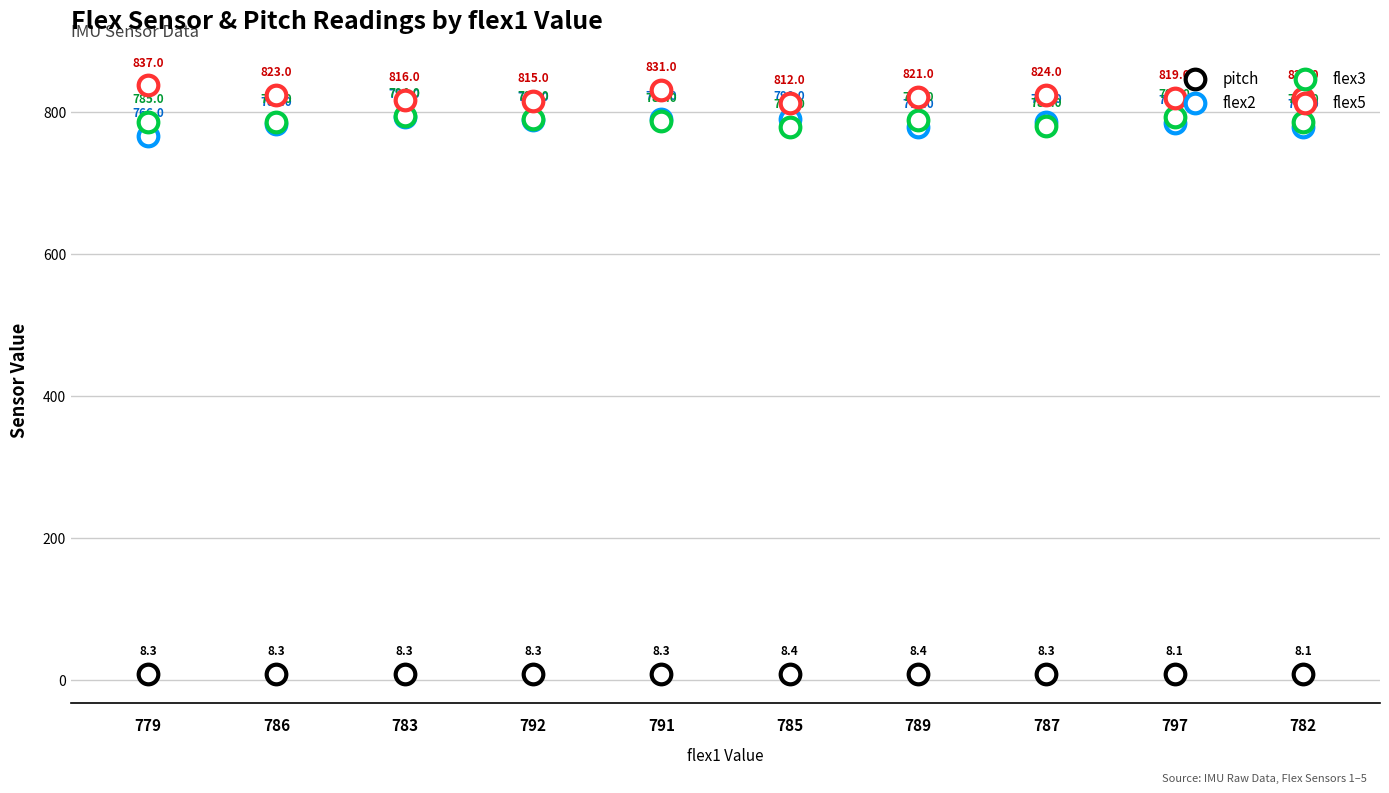

What is the total value across all series at 783?

2410.3